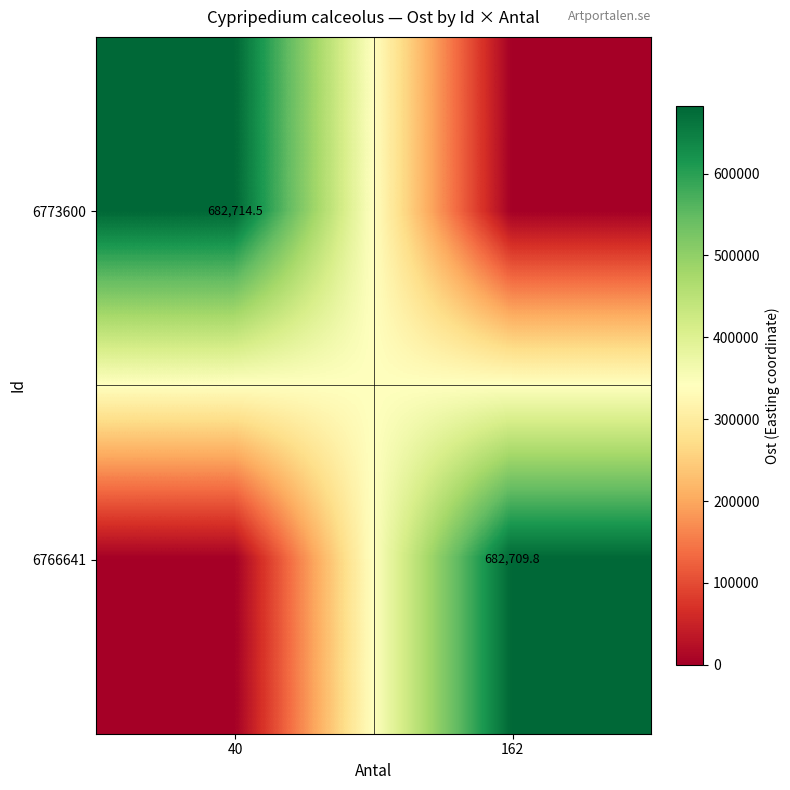

The value of 6766641 at 162 is 1226990.1. True or false?

False